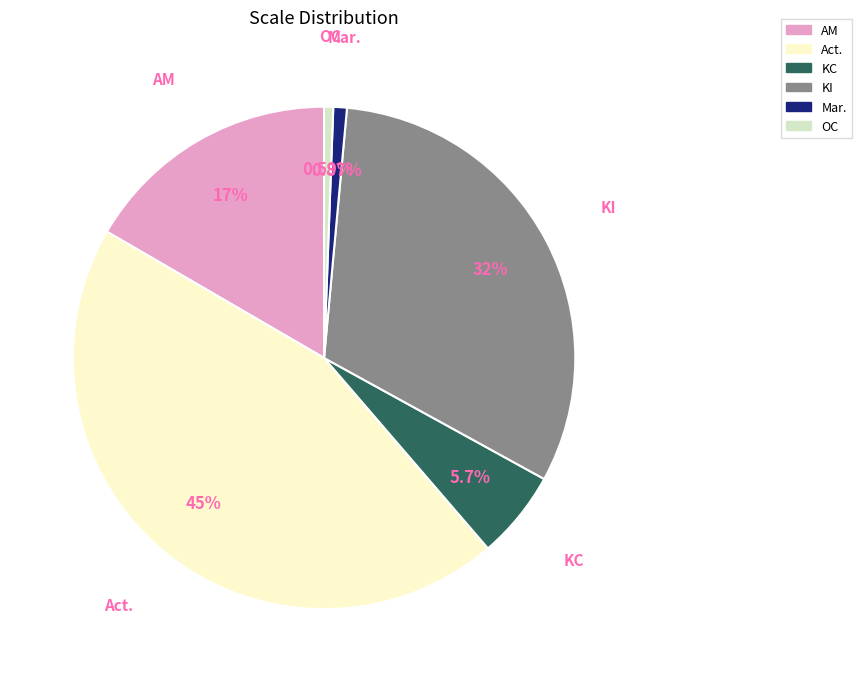

The Act. slice represents 33% of the pie. True or false?

False